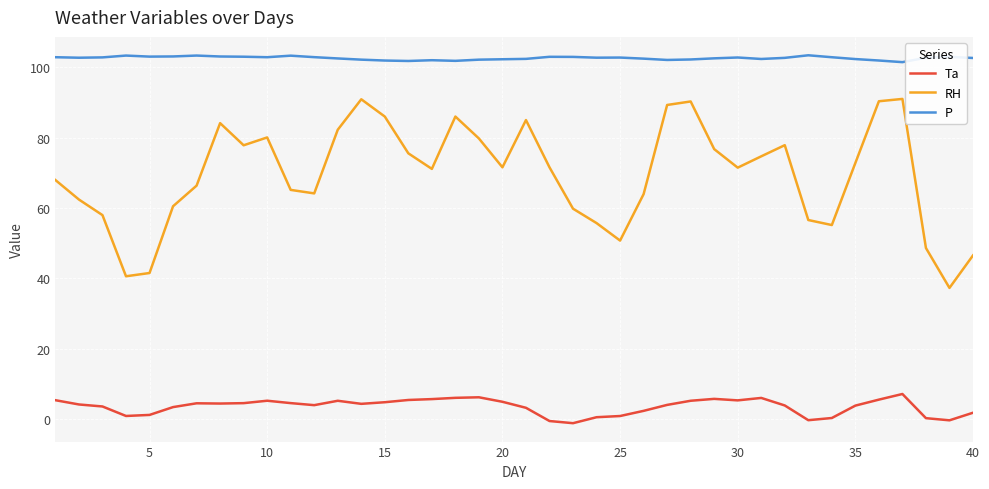

True or false: RH and P intersect in this chart.

False